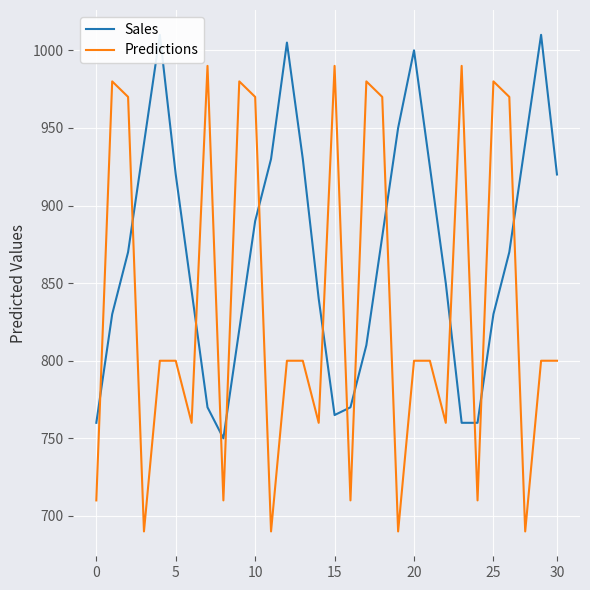

The Sales series shows 1010 at 28. True or false?

True